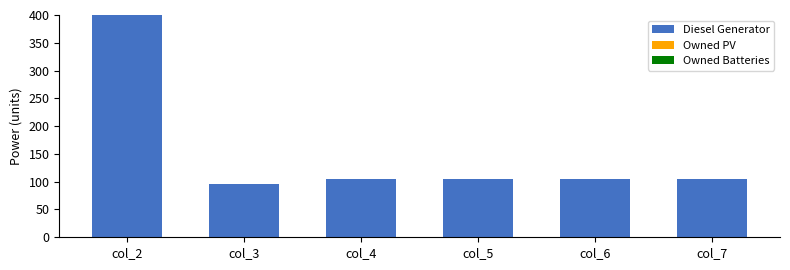

What is the change in value from col_3 to col_6?

+10